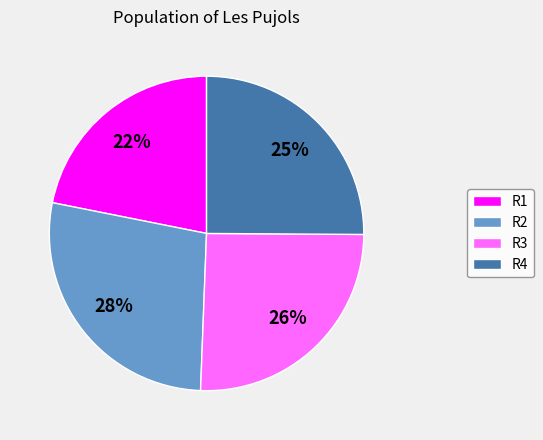

Which has a higher value, R4 or R1?

R4